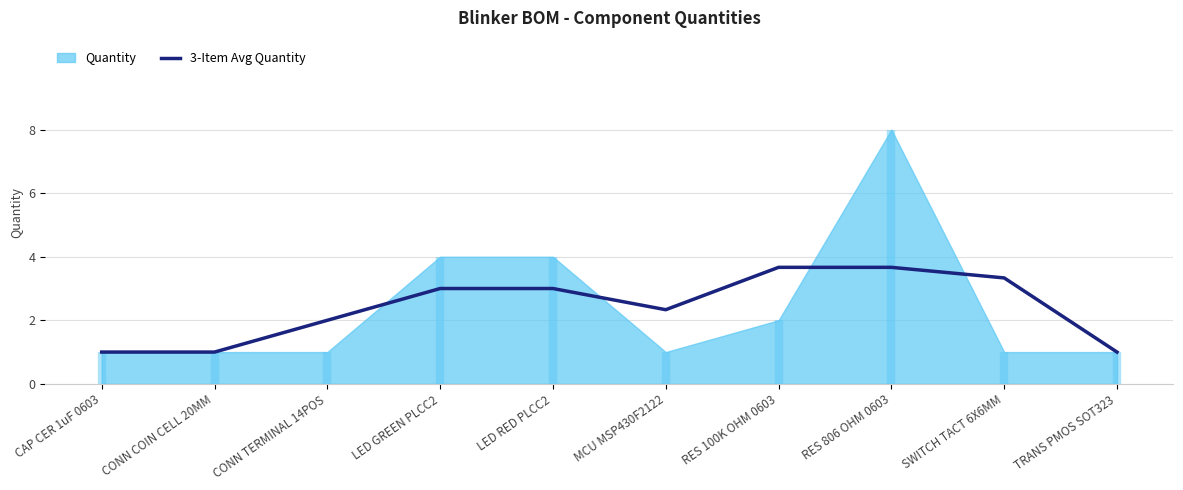

The value of 3-Item Avg Quantity at MCU MSP430F2122 is 3.6. True or false?

False